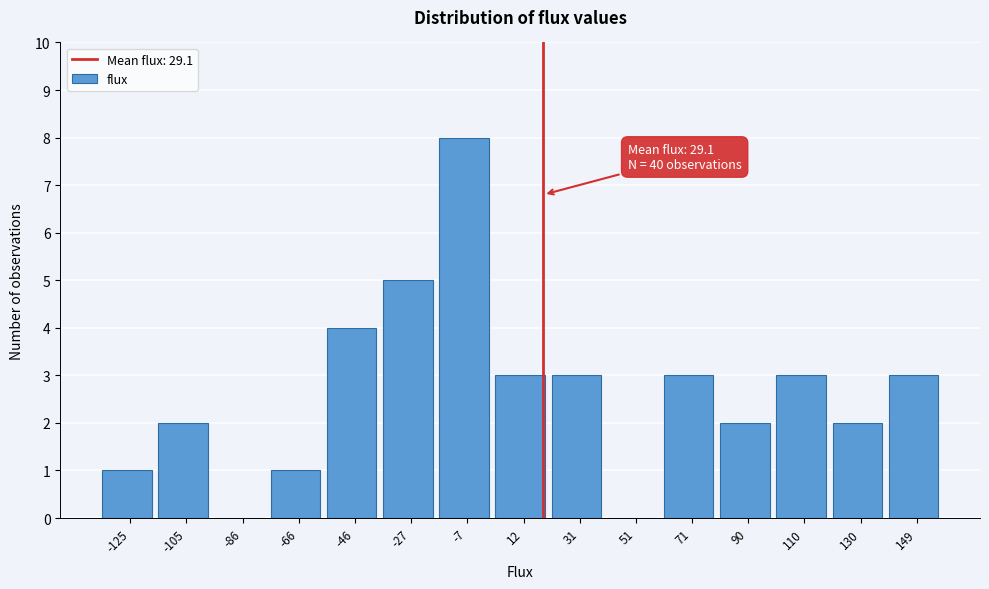

Reading right to left, extract all data points from this chart.

149=3	130=2	110=3	90=2	71=3	51=0	31=3	12=3	-7=8	-27=5	-46=4	-66=1	-86=0	-105=2	-125=1